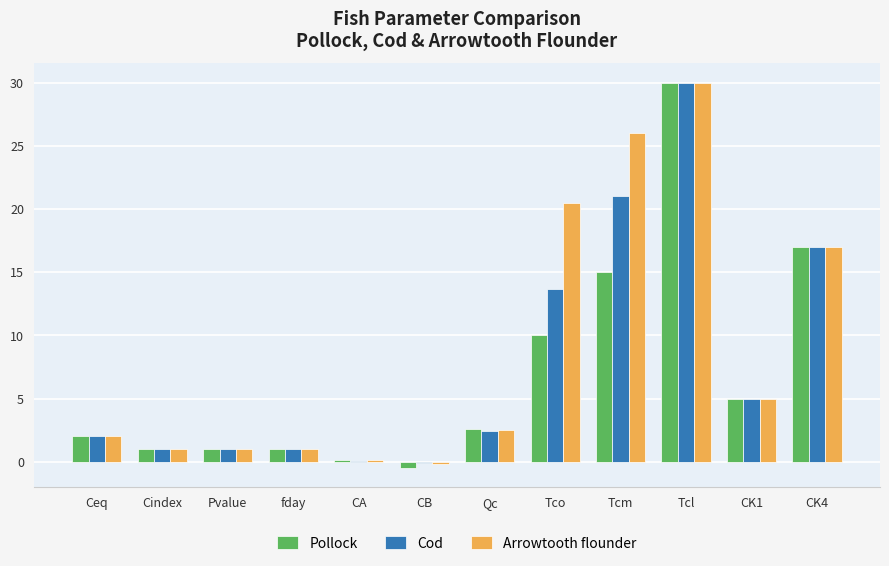

The value of Cod at Tco is 13.7. True or false?

True